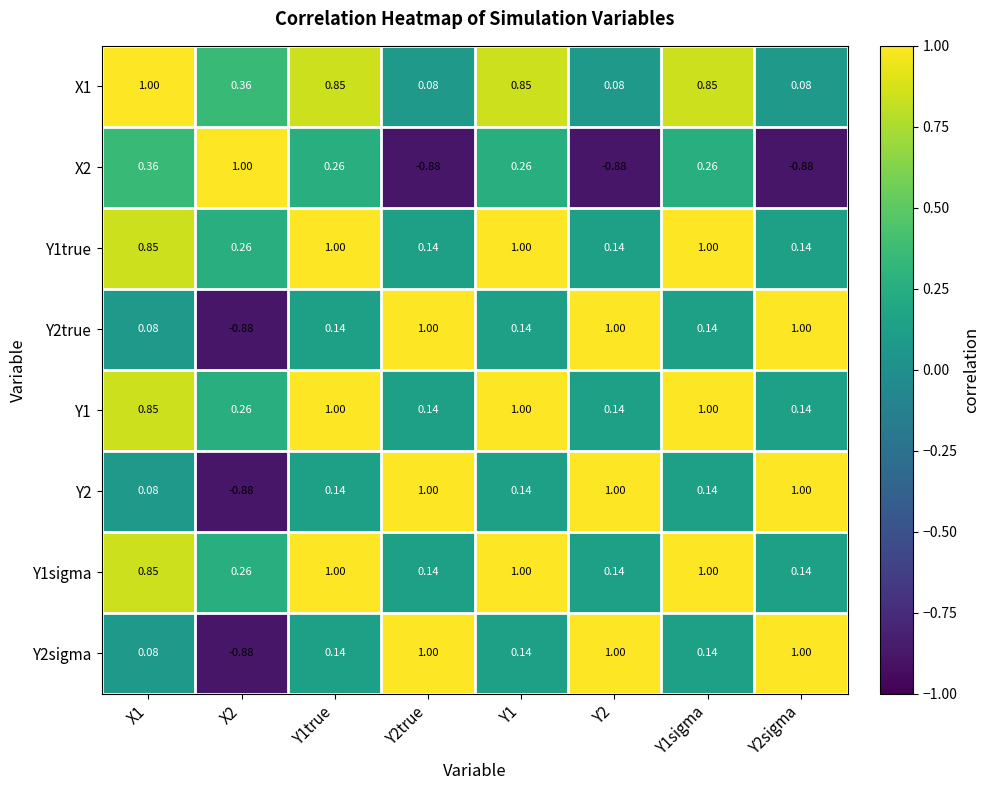

Is the value of Y2sigma at Y1true greater than the value of X1 at X1?

No